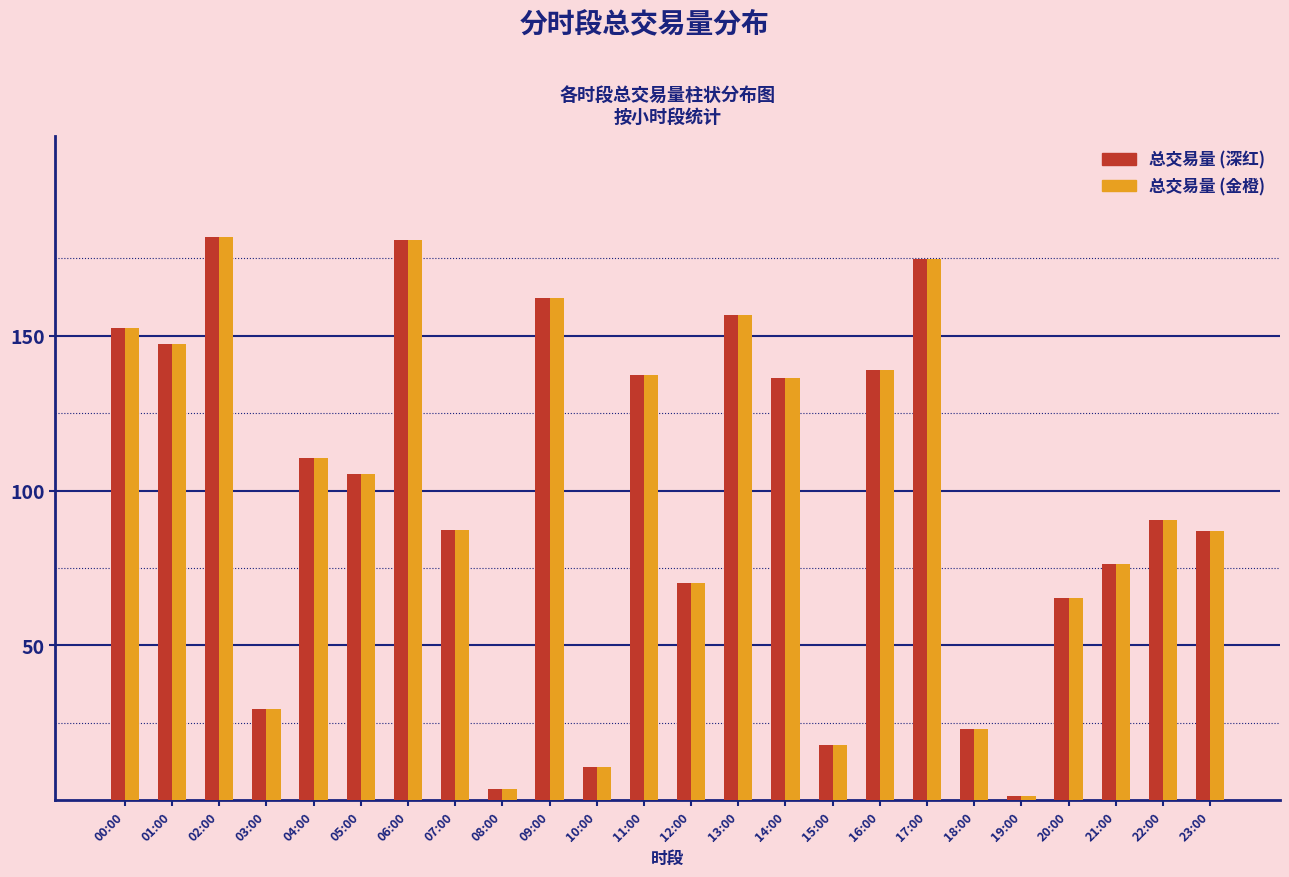

What is the difference between the second highest and minimum values in the 总交易量 (深红) series?

179.7